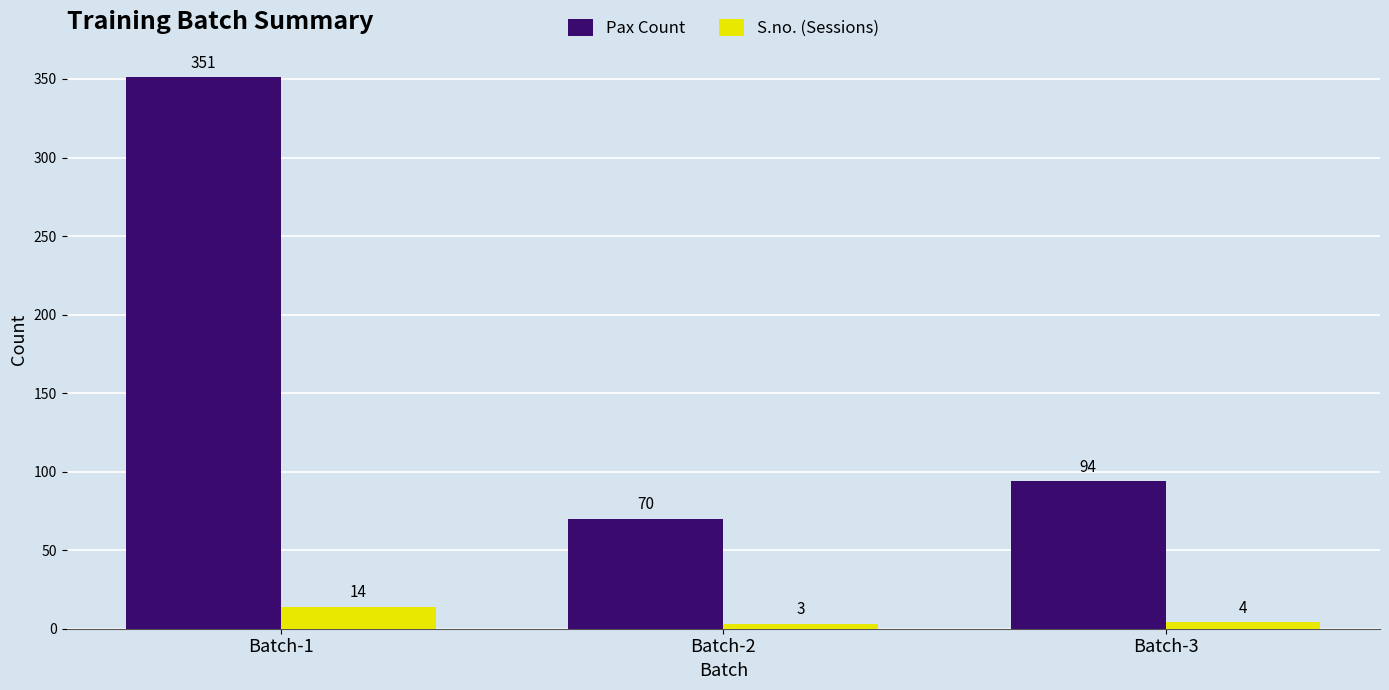

What is the difference between the maximum and minimum values in the Pax Count series?

281